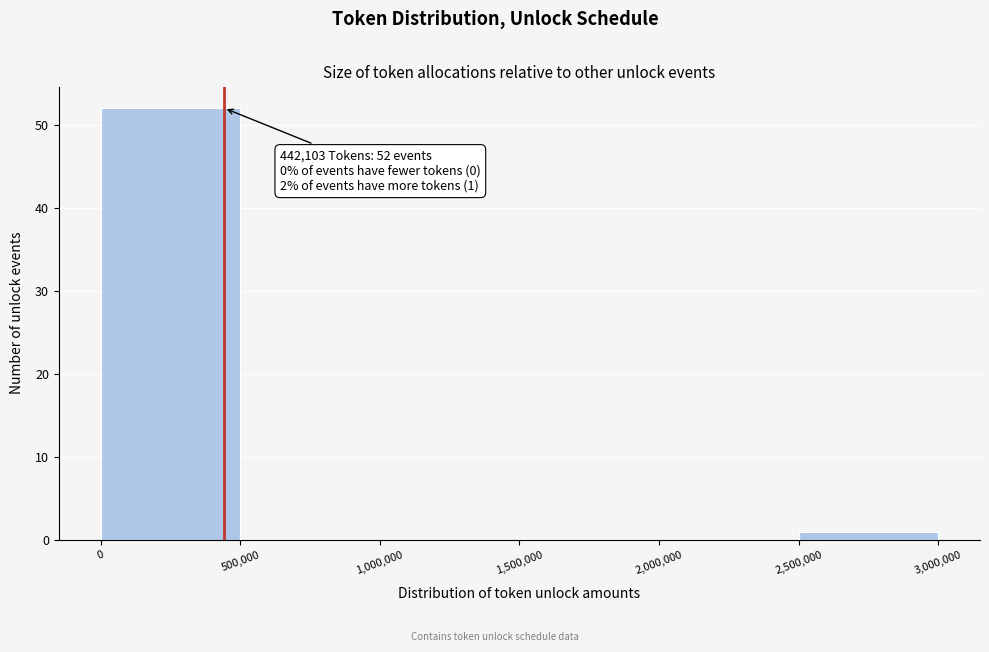

Over which range of the x-axis is the bar tallest?

0 to 500,000